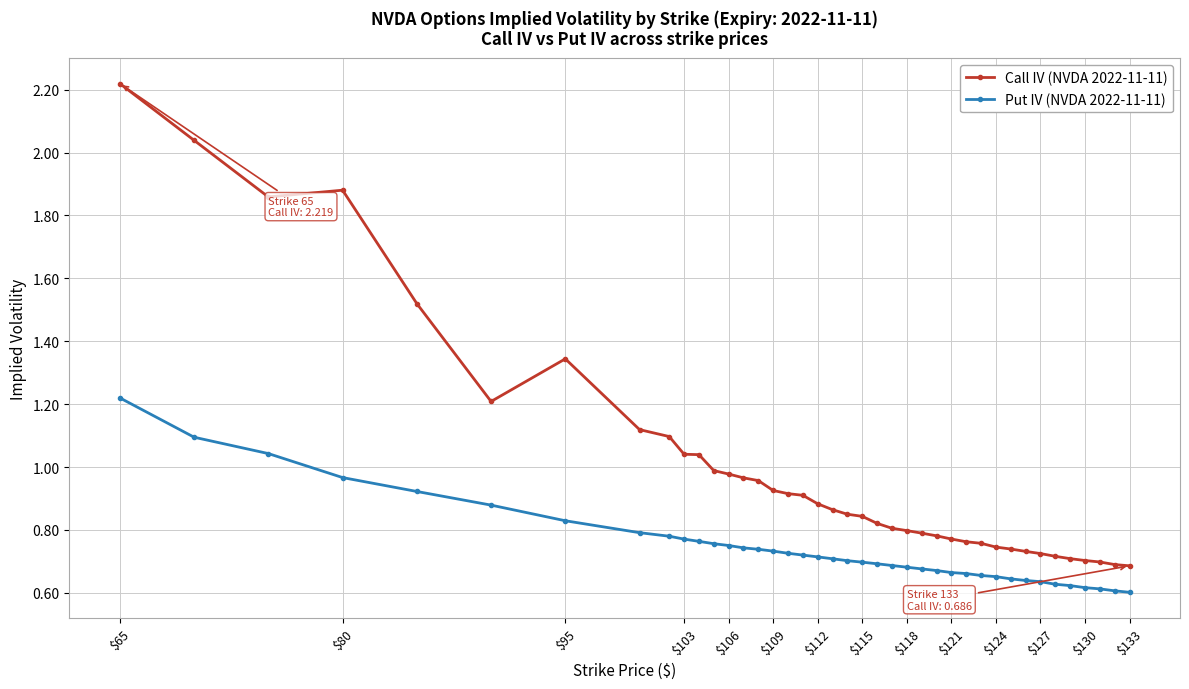

How many series are shown in this chart?

2